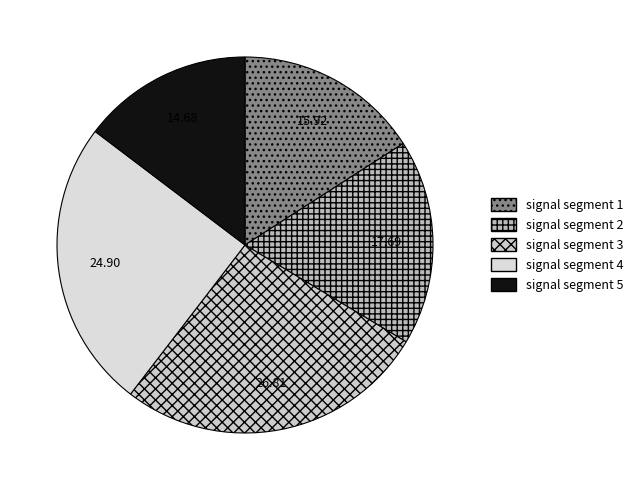

Does signal segment 1 account for over 50% of the chart?

No